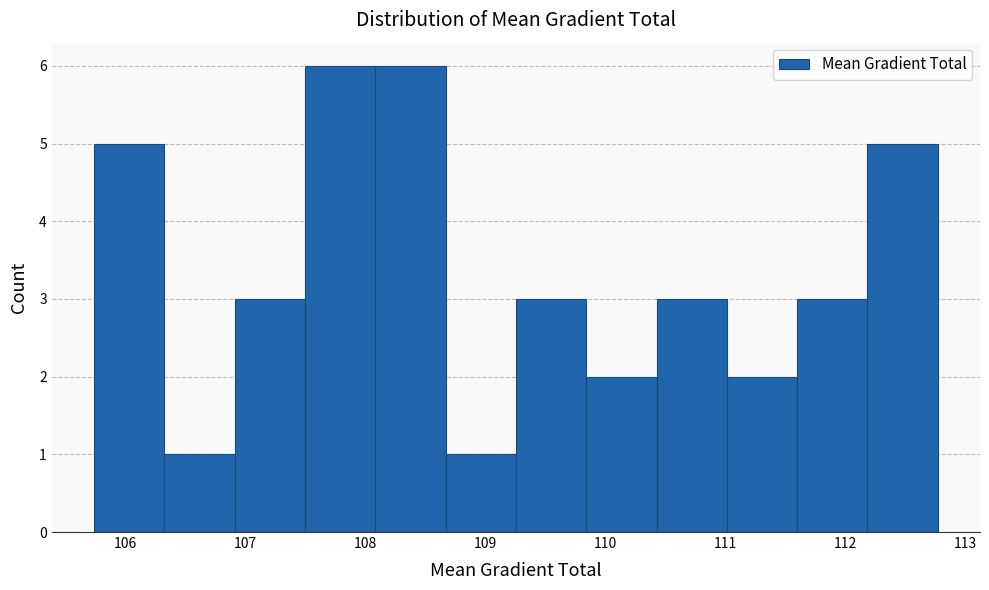

How tall is the bar that spans 108.1 to 108.7 on the x-axis? Neither the bar edges nor the heights are printed on the chart, so give them approximately, as read against the axes.

6